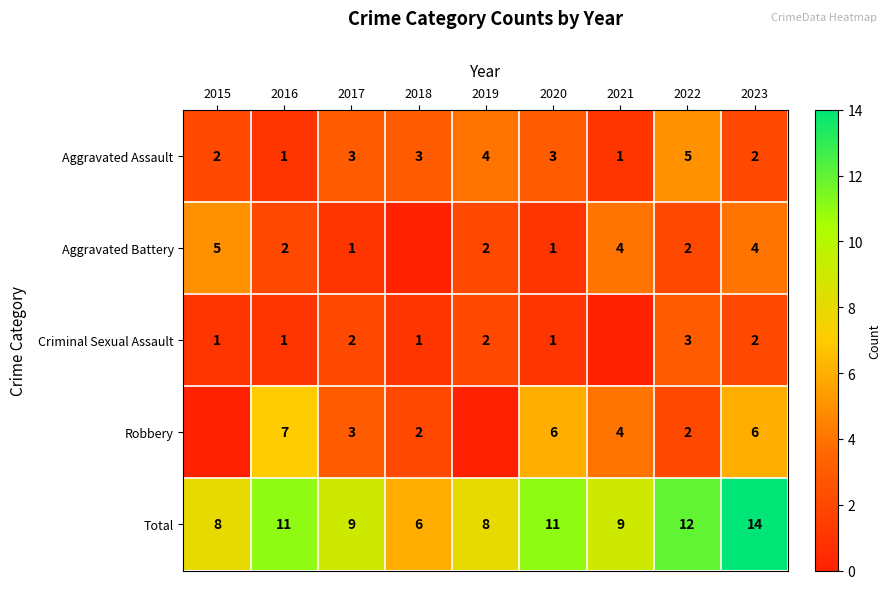

What is the sum of all Aggravated Assault values?

24